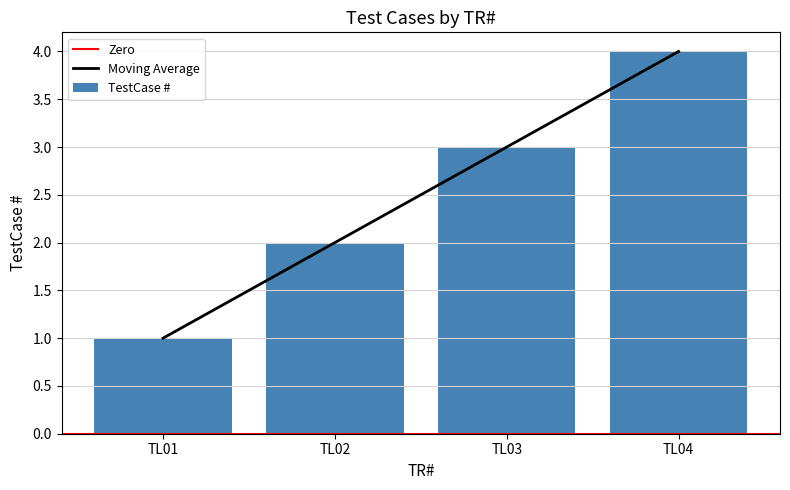

List the labels in order of value, smallest first.

TL01, TL02, TL03, TL04